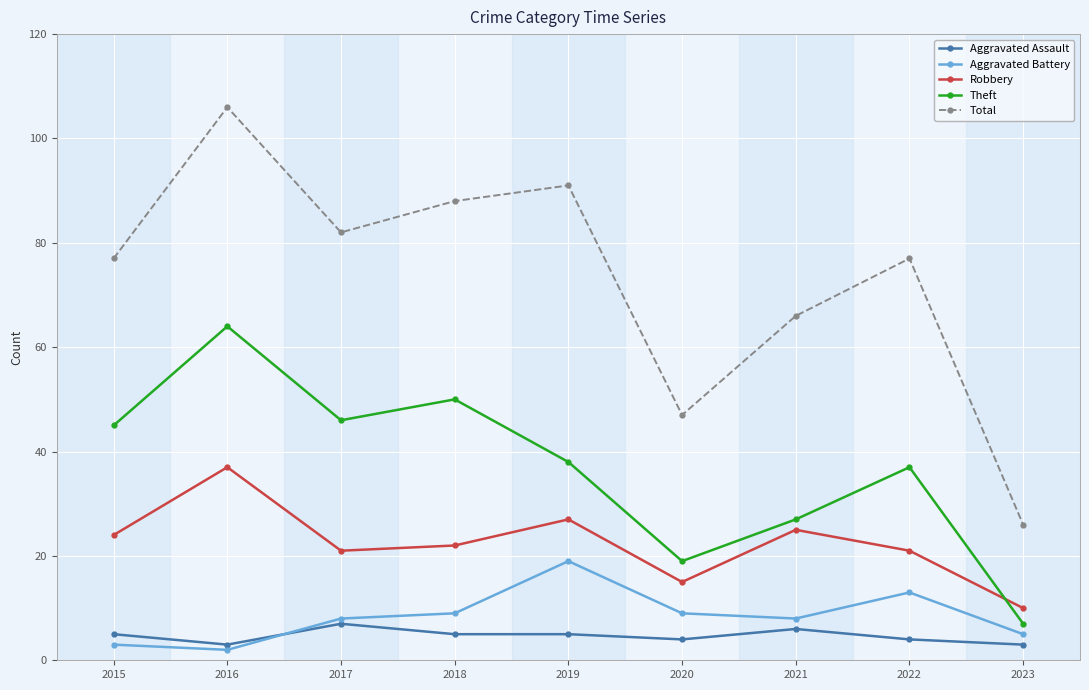

Where is Total nearest to the value 66?

2021